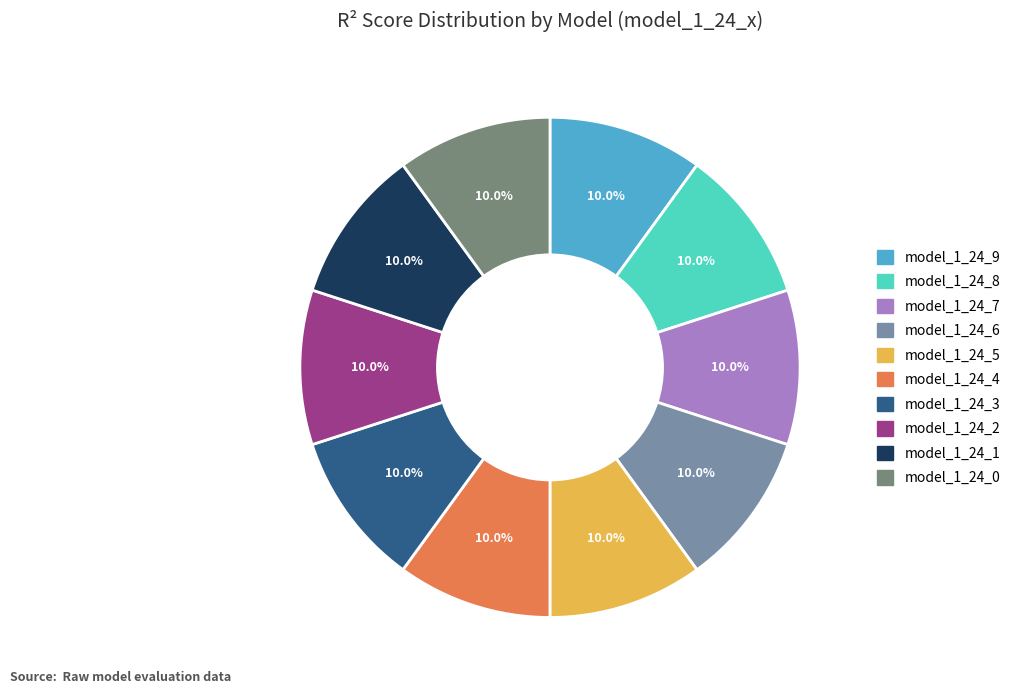

Combined, do model_1_24_6 and model_1_24_9 account for over 50%?

No